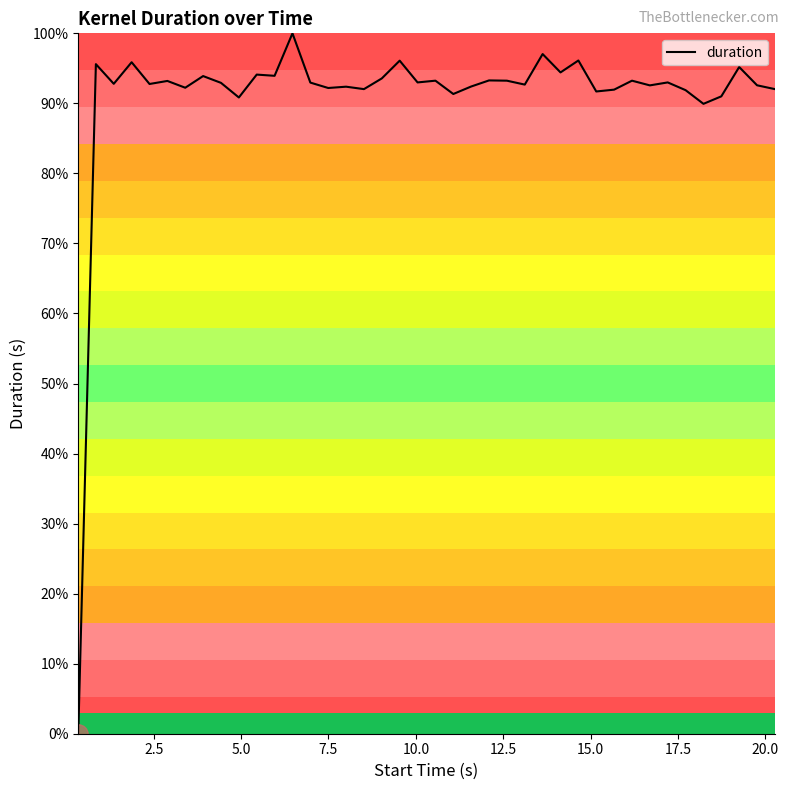

How many lines are shown in the chart?

1